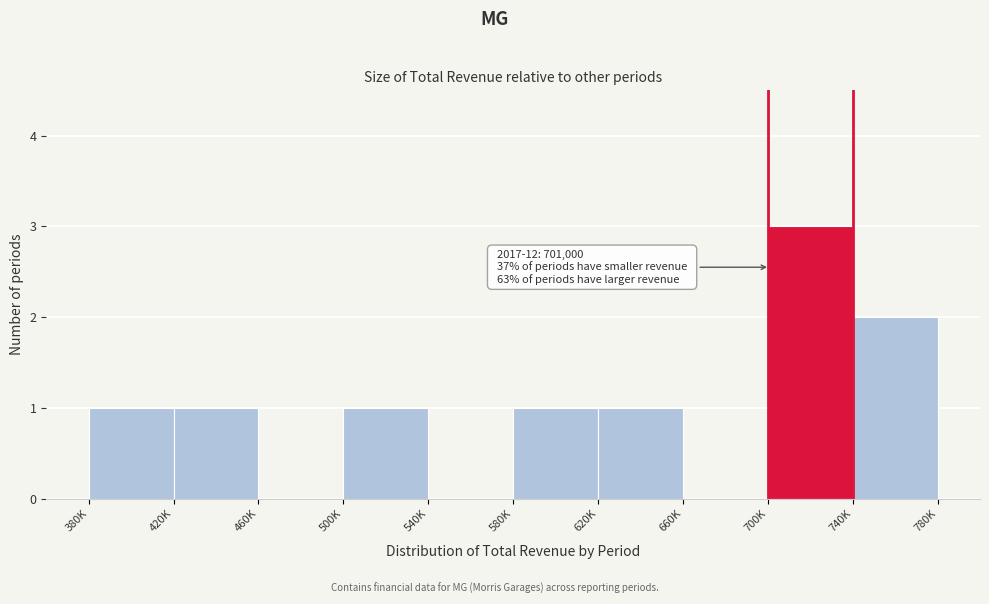

Reading left to right, transcribe all the data shown in this chart.

380K=1	420K=1	460K=0	500K=1	540K=0	580K=1	620K=1	660K=0	700K=3	740K=2